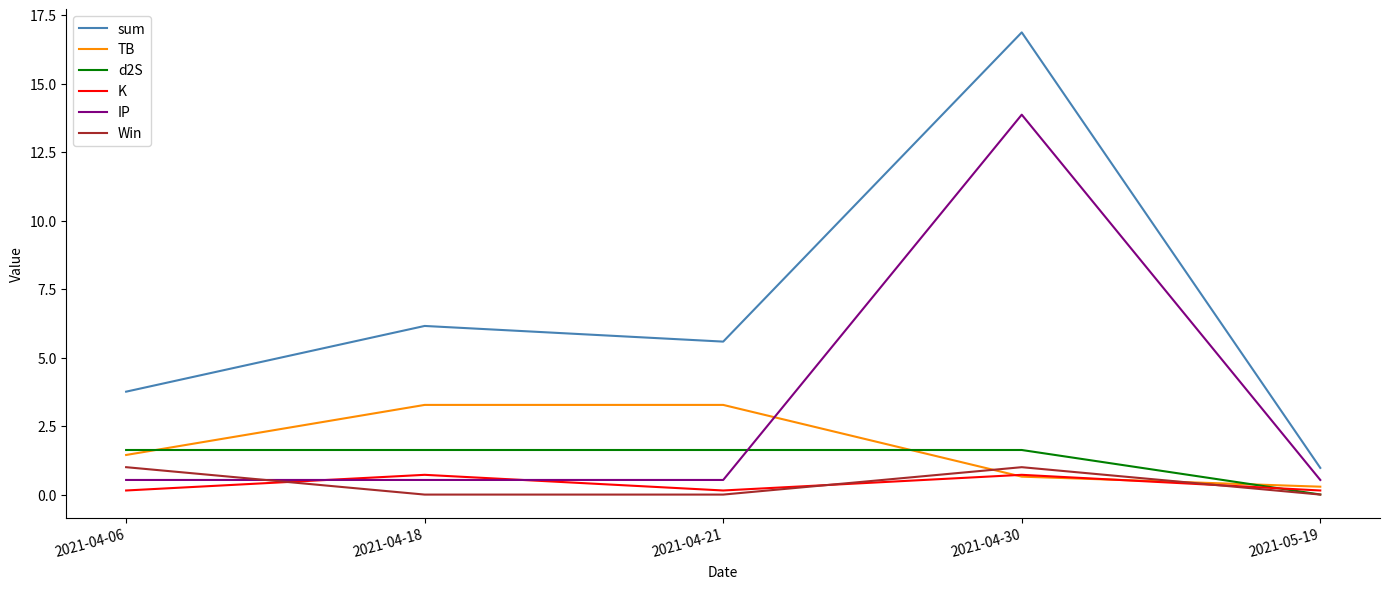

What is the difference between the maximum and minimum values in the TB series?

3.0